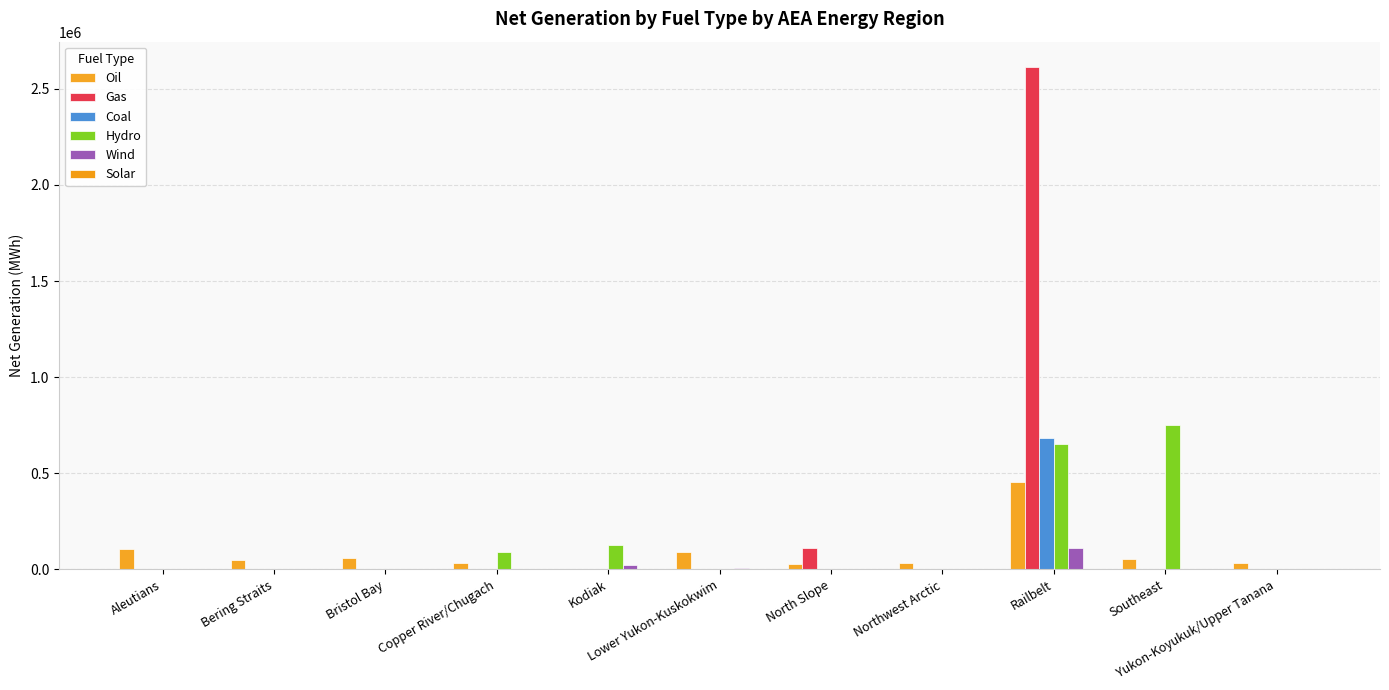

What position from the right is North Slope?

5